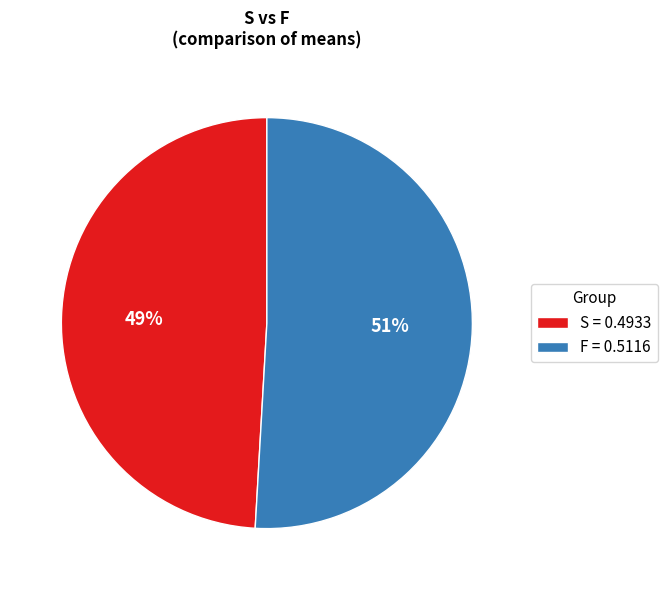

To the nearest percent, what is the average slice percentage?

50%